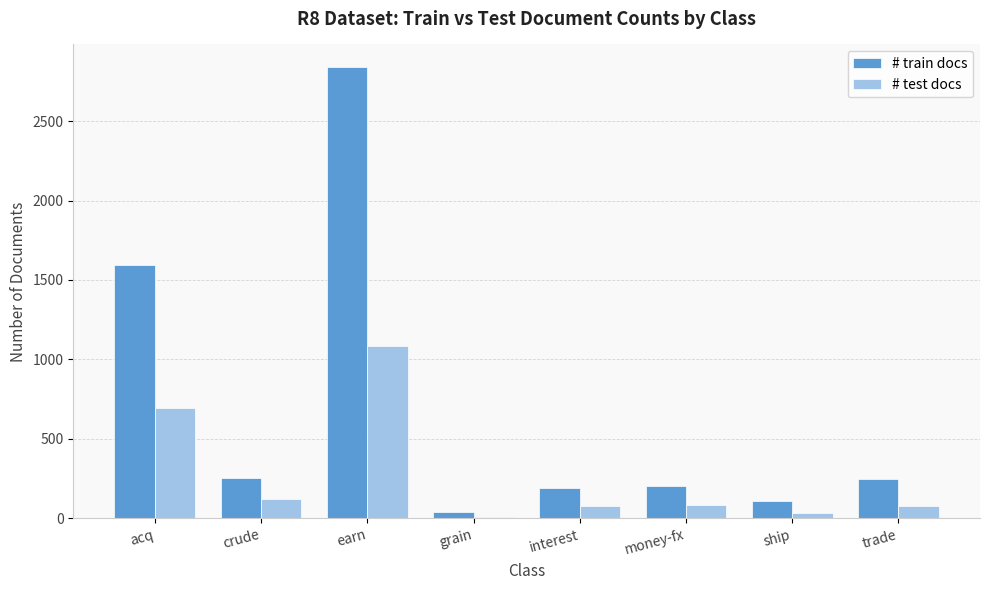

At which category does the chart reach its peak across all series?

earn